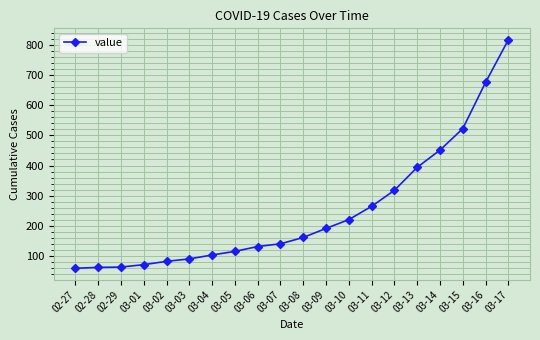

Which has a higher value, 03-17 or 03-14?

03-17